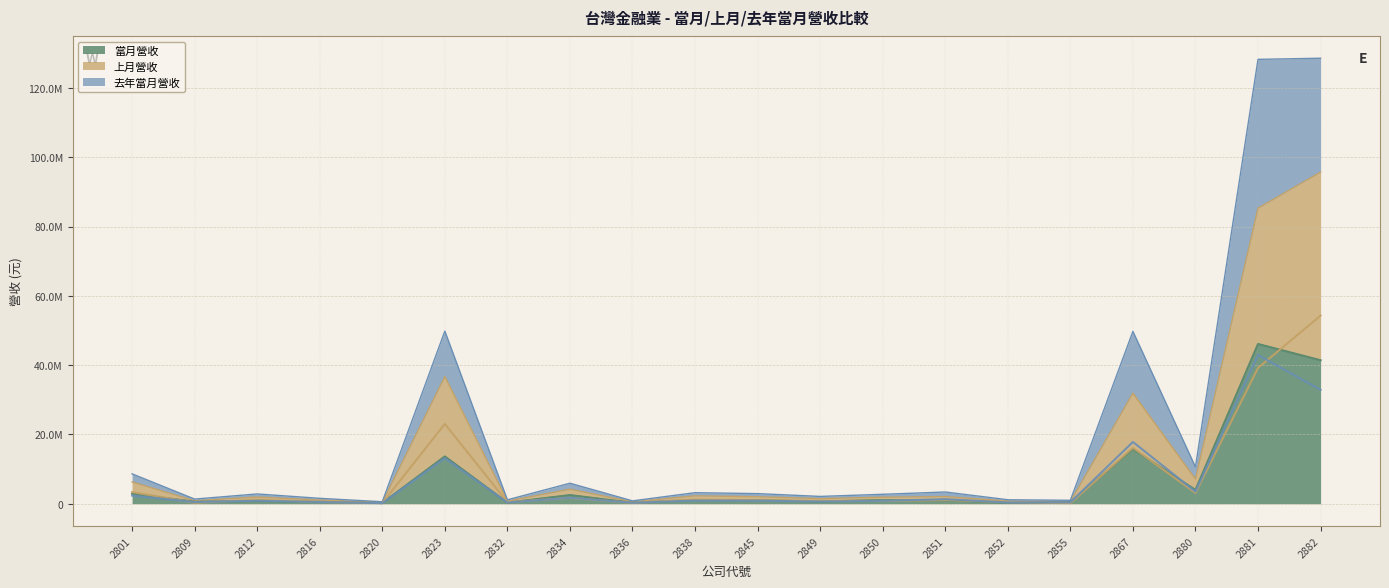

Reading left to right, what are all the values shown in this chart?

當月營收: 2910388	576153	783889	543200	206389	13651479	330476	2498165	287581	1064788	1011088	657419	1068307	1019642	292415	428254	15767919	3980892	46104351	41408476
上月營收: 3366672	287227	1162393	528248	201682	23044344	443217	1699285	263760	1213642	1022114	818457	828270	1052387	489780	182230	16139779	3134181	39200037	54296125
去年當月營收: 2353866	482901	884230	492392	170338	13120751	360469	1727157	283270	915618	891577	640586	832757	1321101	374390	387633	17831696	3489608	42934428	32865718